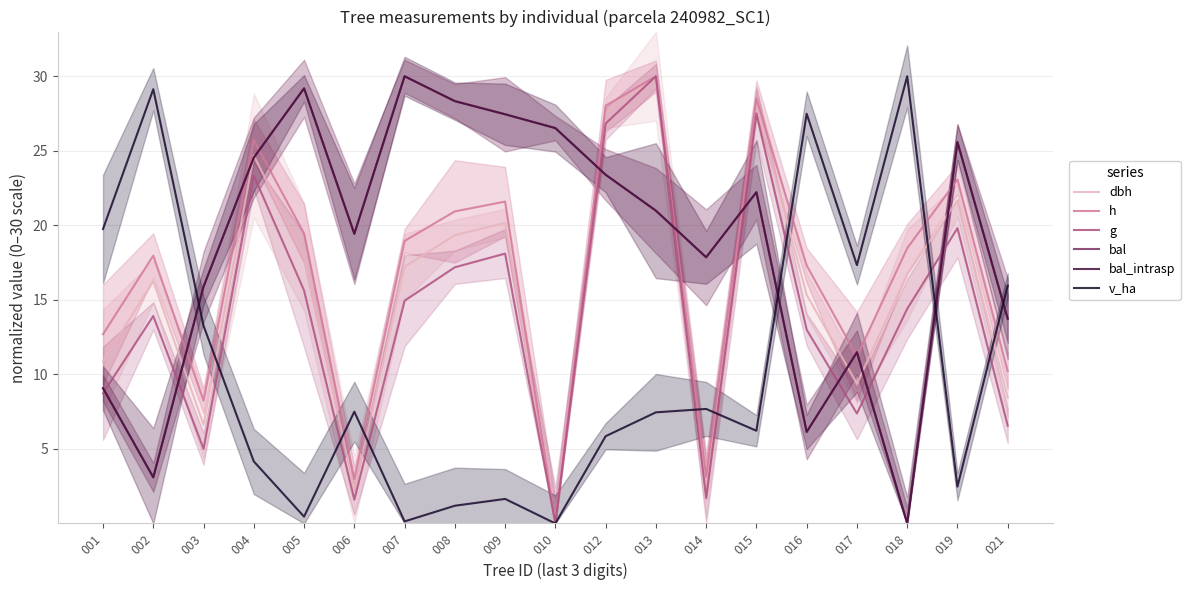

What is the difference between the maximum and second lowest values in the g series?

28.4